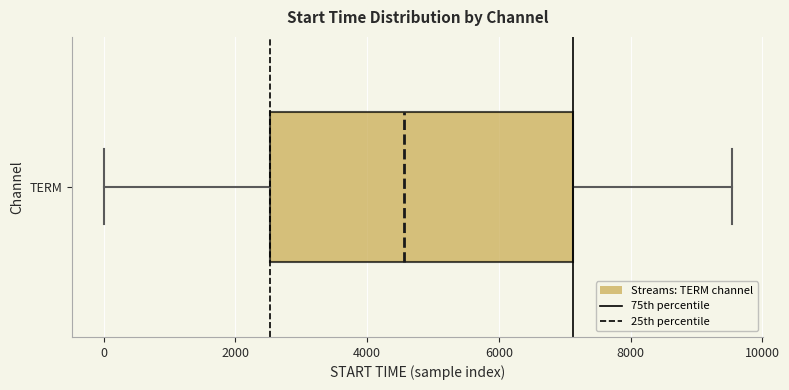

Transcribe this box plot: give where the median line is, the range the box spans, and where the two whiskers end, as read against the x-axis. The values are not printed on the chart, so give them approximately, as read against the axis.

median 4600, box 2600 to 7200, whiskers 0 to 9600